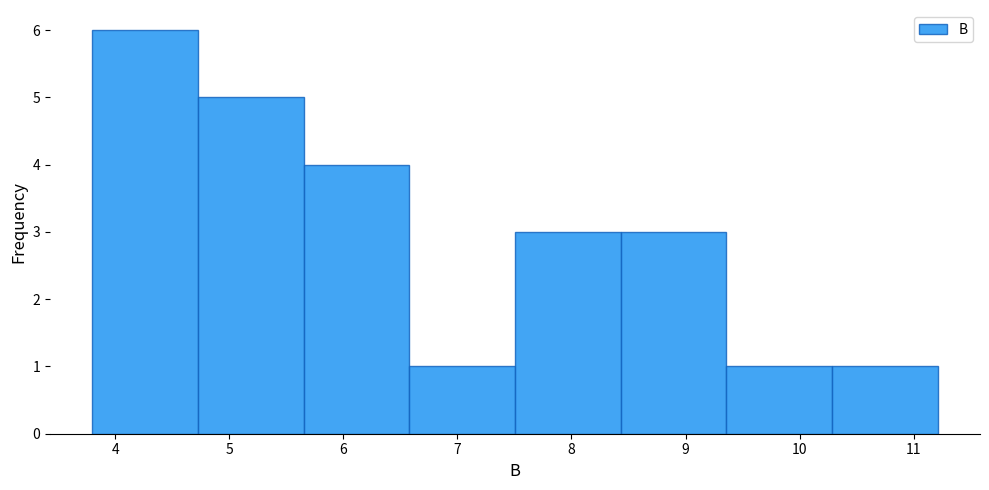

Reading left to right, transcribe this chart: for each bar, give the range it covers on the x-axis and its height. Neither the bar edges nor the heights are printed on the chart, so give them approximately, as read against the axes.

3.8 to 4.7: 6
4.7 to 5.7: 5
5.7 to 6.6: 4
6.6 to 7.5: 1
7.5 to 8.4: 3
8.4 to 9.4: 3
9.4 to 10.3: 1
10.3 to 11.2: 1